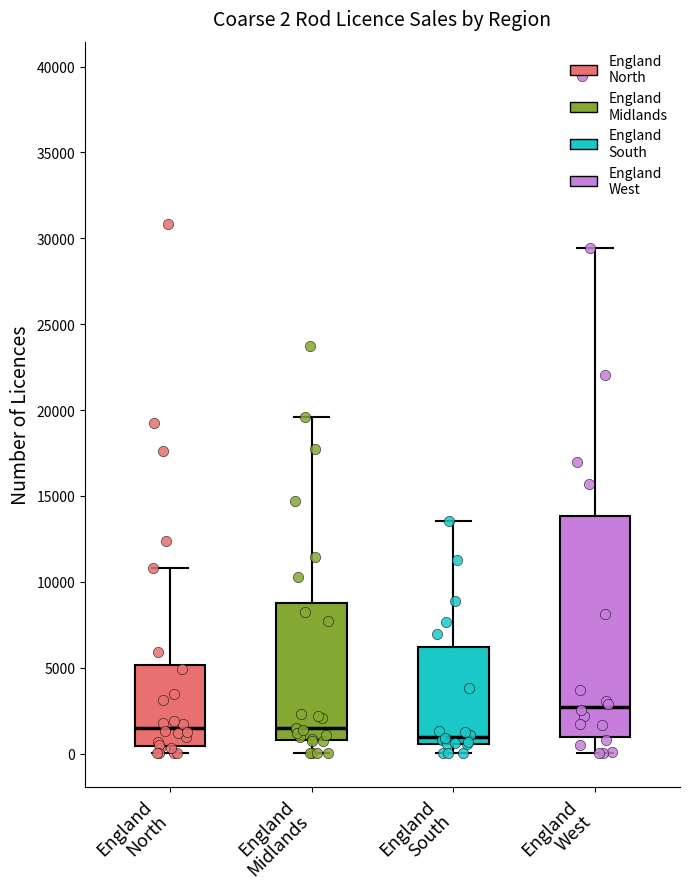

Which box is the tallest, from its lower edge to its upper edge?

England West